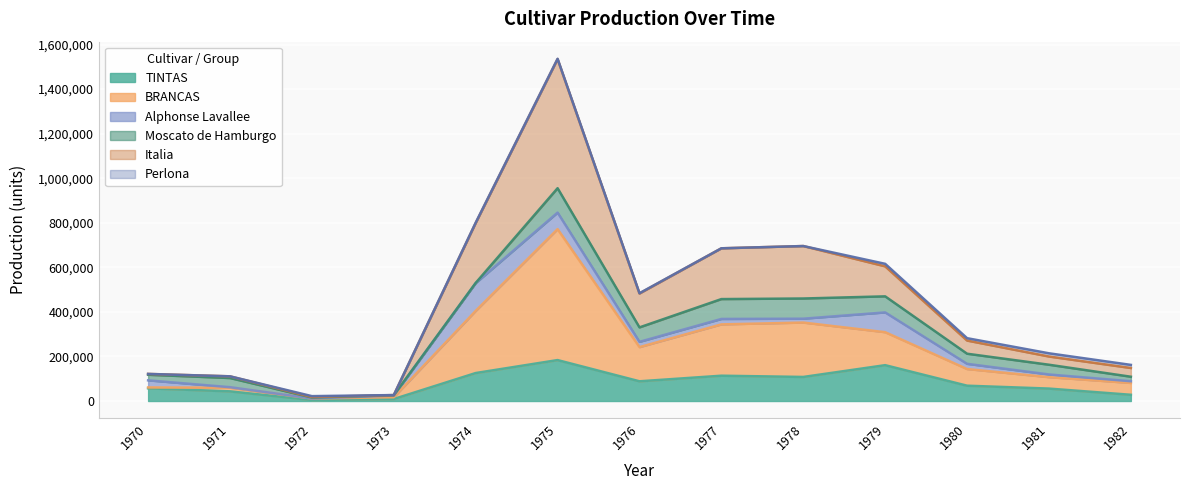

What is the sum of all TINTAS values?

1046460